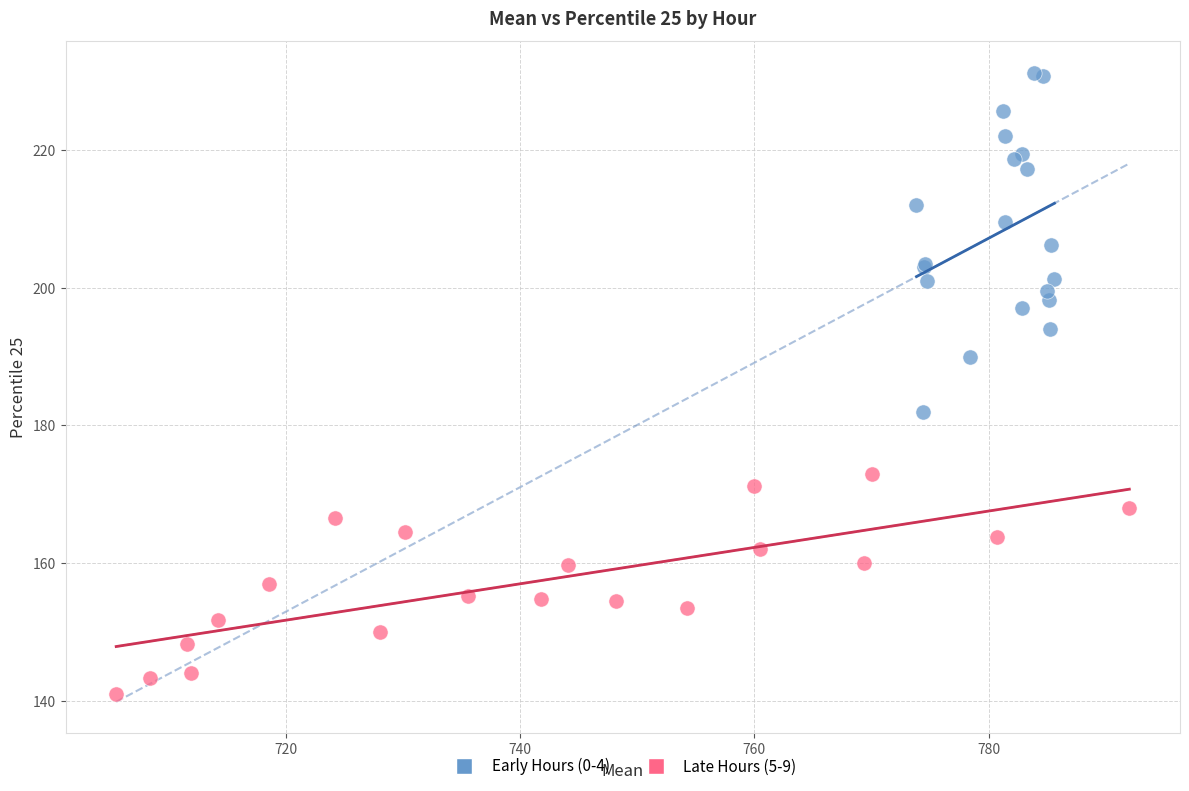

Which series reaches the maximum Y coordinate?

Early Hours (0-4)